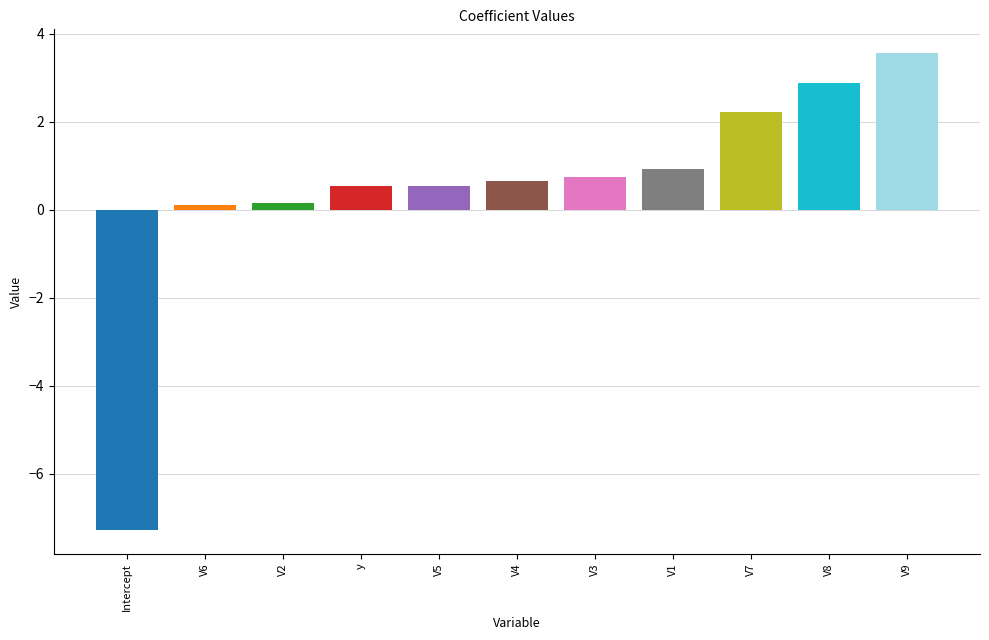

What is the average value?

0.5